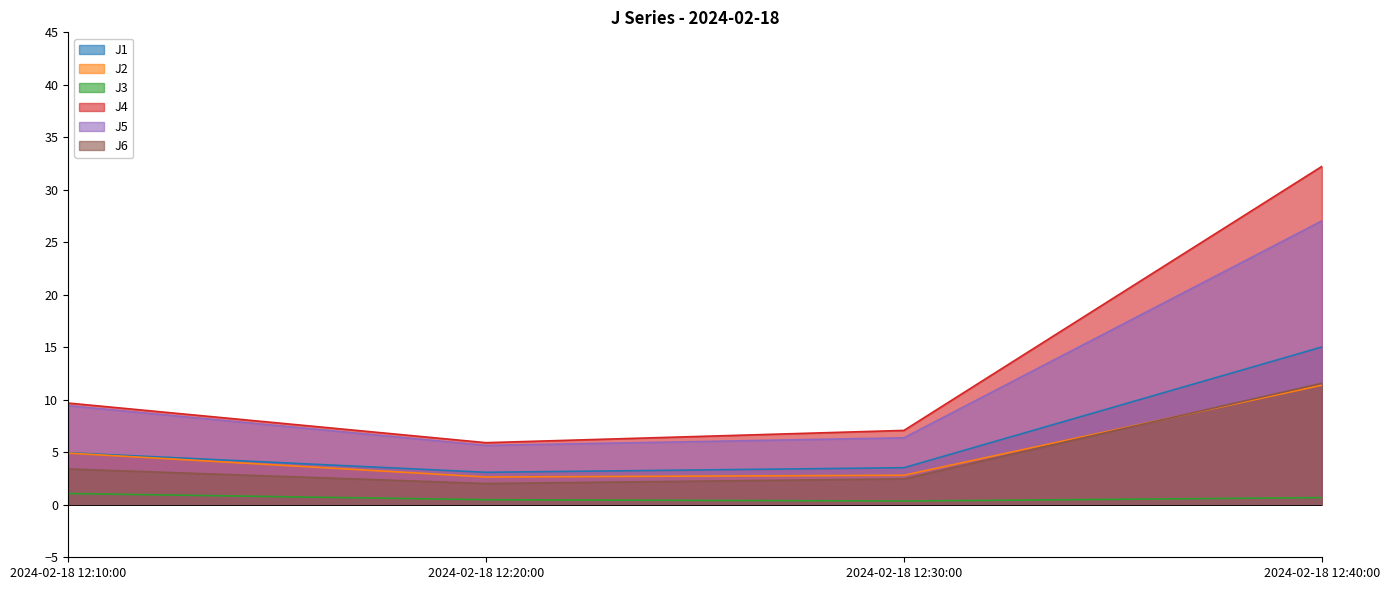

At how many categories does at least one series exceed 19?

1